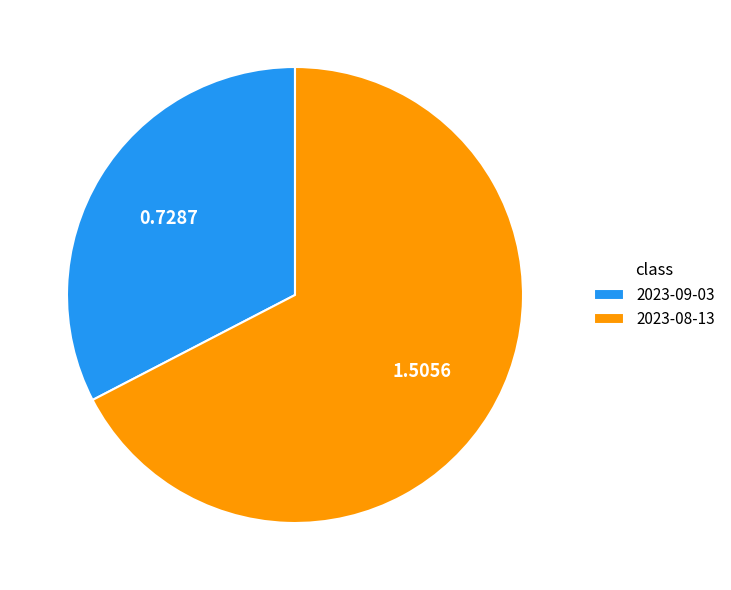

Combined, do 2023-08-13 and 2023-09-03 account for over 50%?

Yes